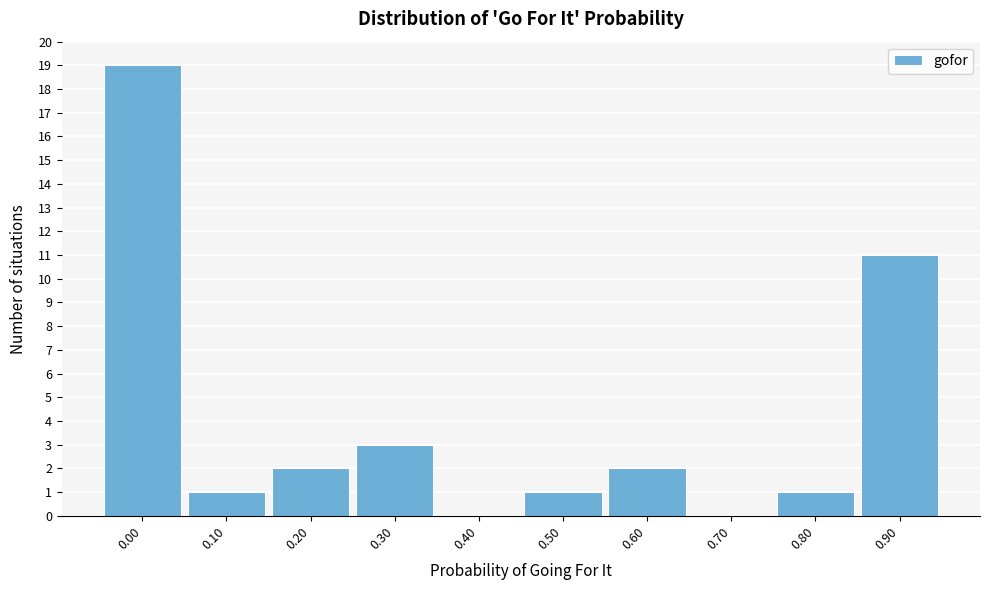

Reading left to right, extract all data points from this chart.

0.00=19	0.10=1	0.20=2	0.30=3	0.40=0	0.50=1	0.60=2	0.70=0	0.80=1	0.90=11